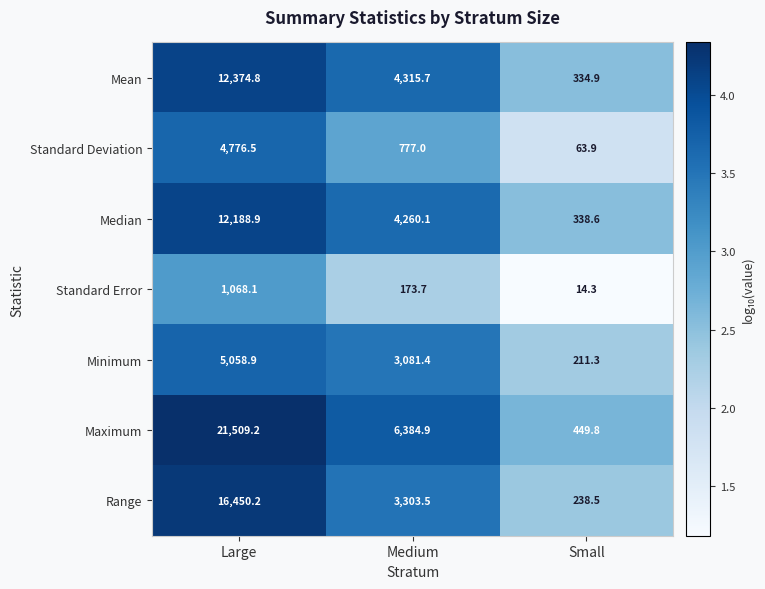

Reading left to right, extract all data points from this chart.

Mean: 12374.8	4315.7	334.9
Standard Deviation: 4776.5	777.0	63.9
Median: 12188.9	4260.1	338.6
Standard Error: 1068.1	173.7	14.3
Minimum: 5058.9	3081.4	211.3
Maximum: 21509.2	6384.9	449.8
Range: 16450.2	3303.5	238.5